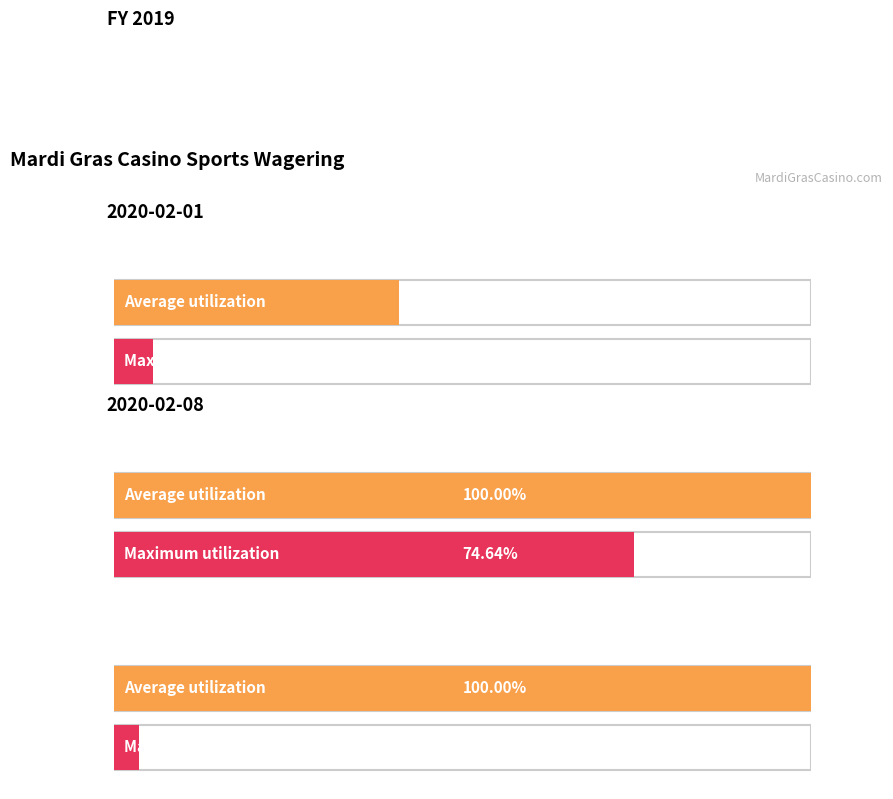

Which has a higher value, 2020-02-08 or 2020-02-01?

2020-02-08